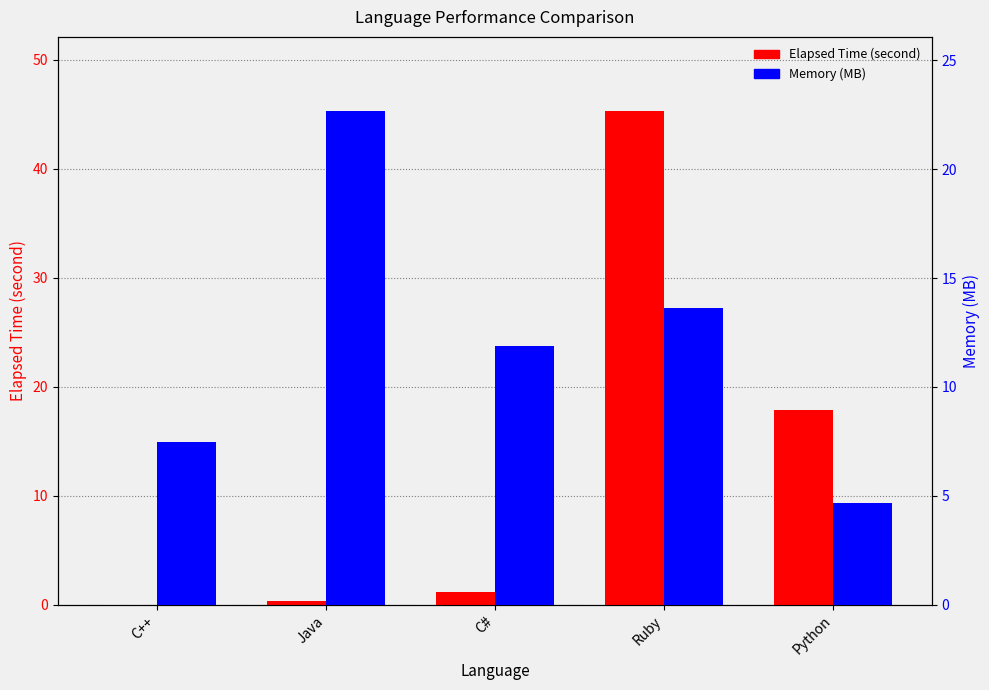

What is the value of the Memory (MB) bar at the 1st from the left?

7.5